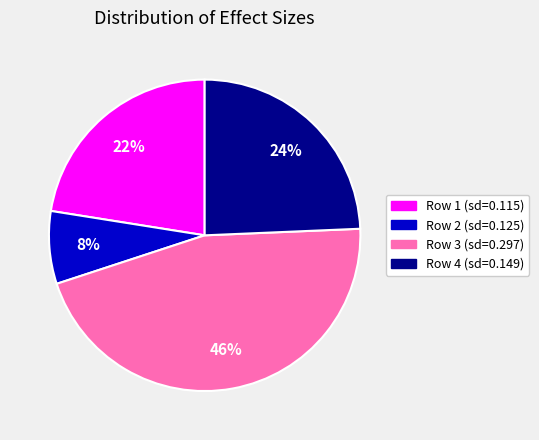

What is the smallest slice in the pie chart?

Row 2 (sd=0.125)